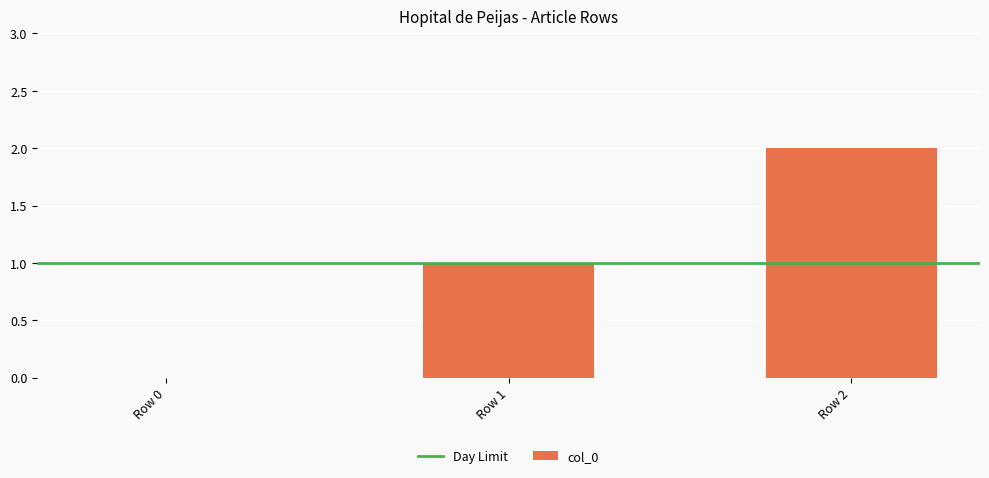

What is the sum of all values?

3